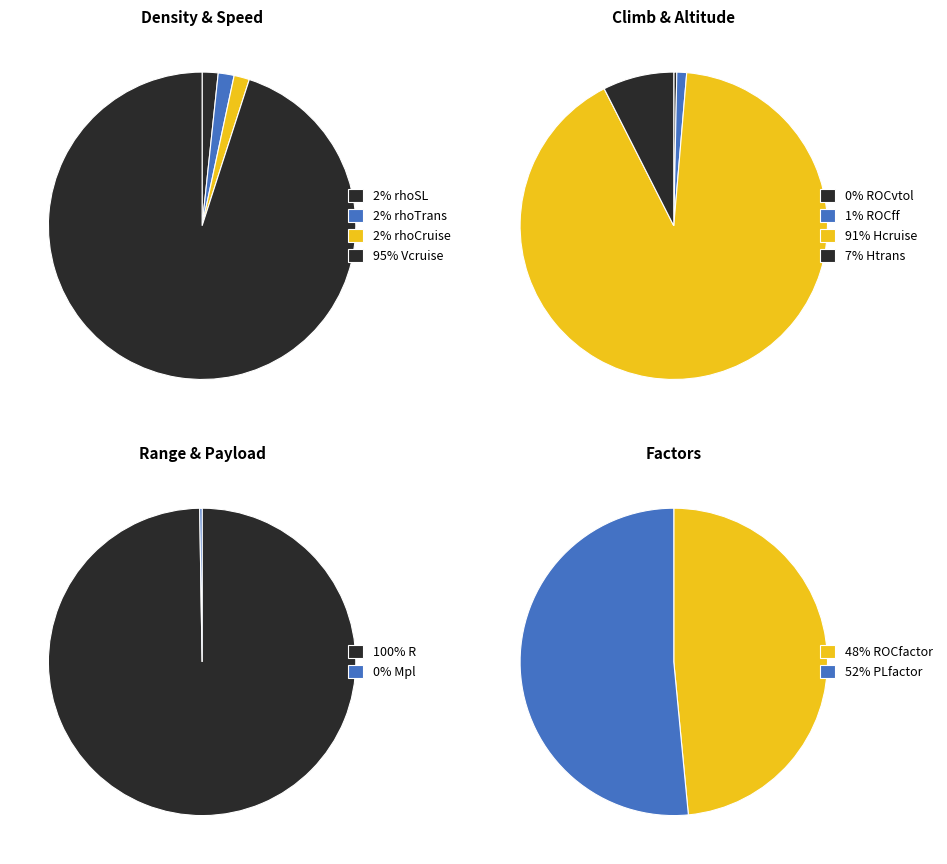

What is the majority slice?

R